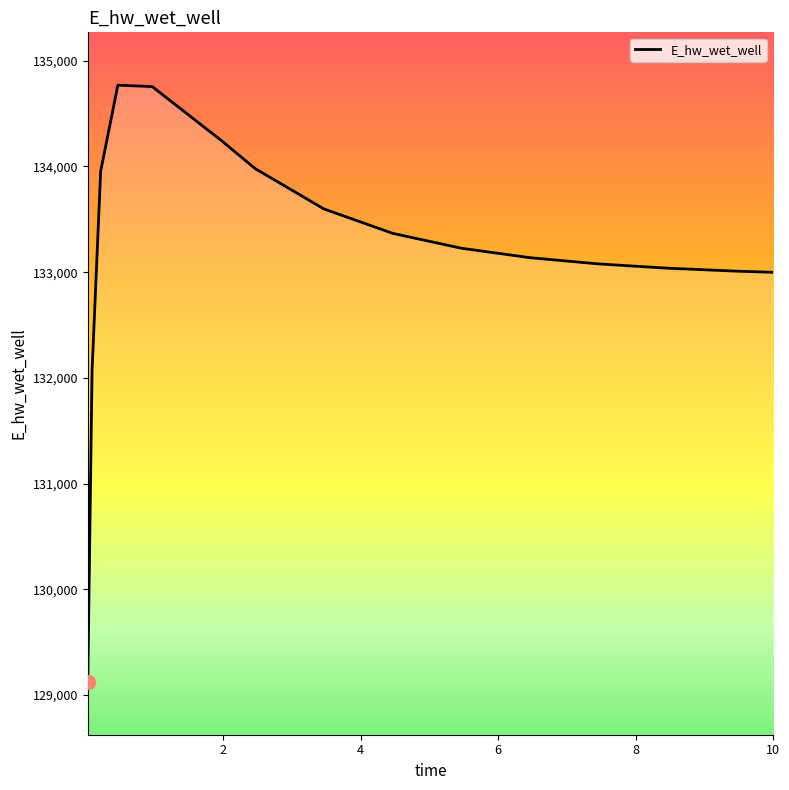

What is the difference between the maximum and minimum values?

5646.4